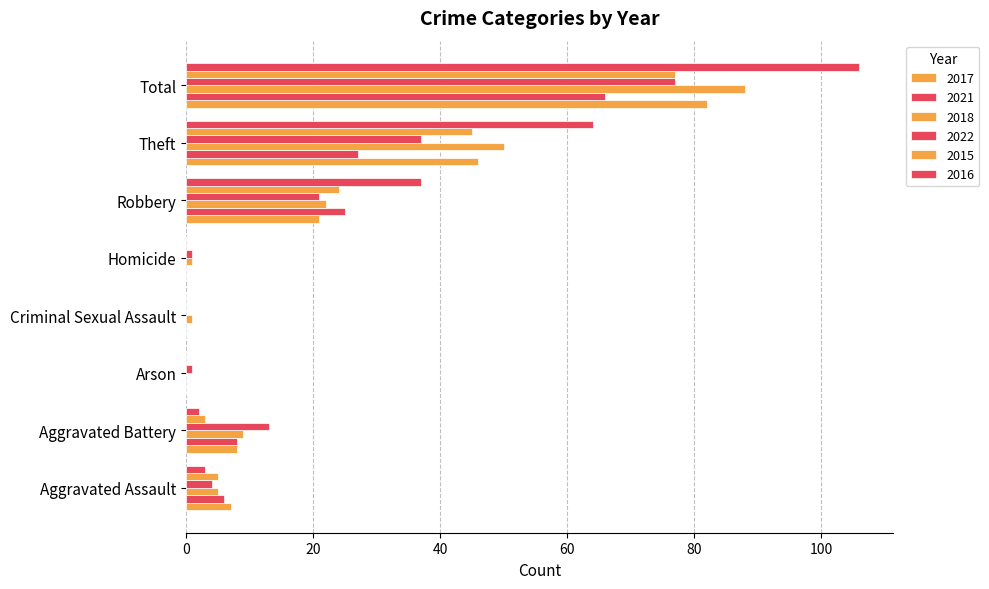

What is the average value of the 2022 series?

19